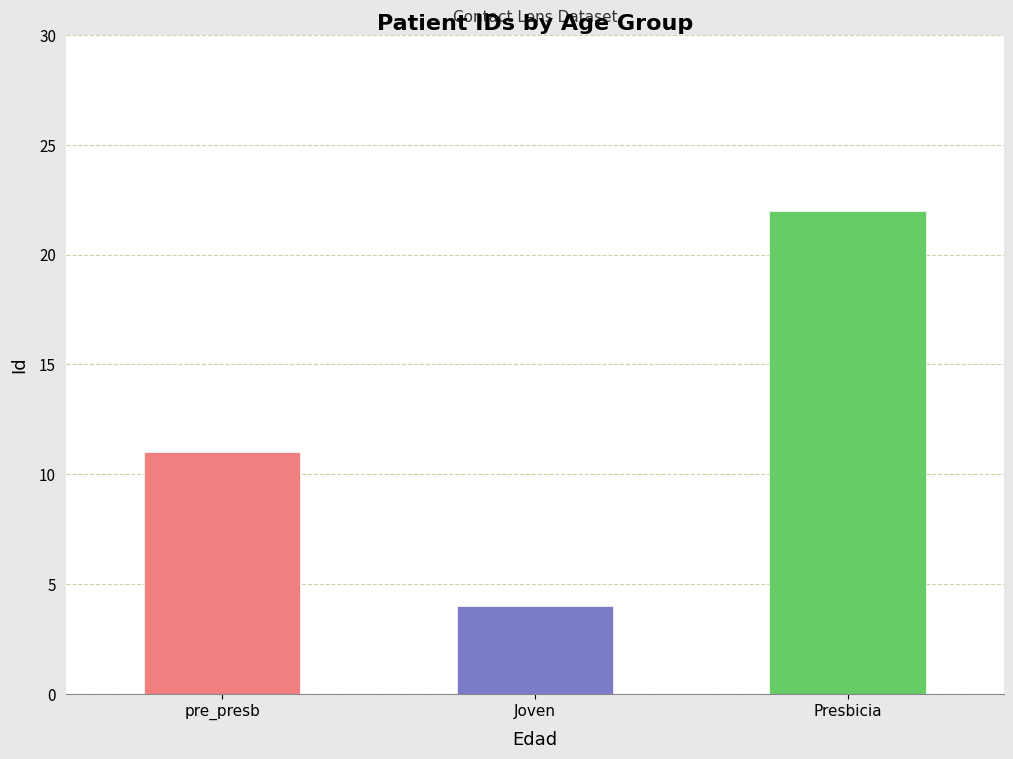

The value at Joven is 4. True or false?

True